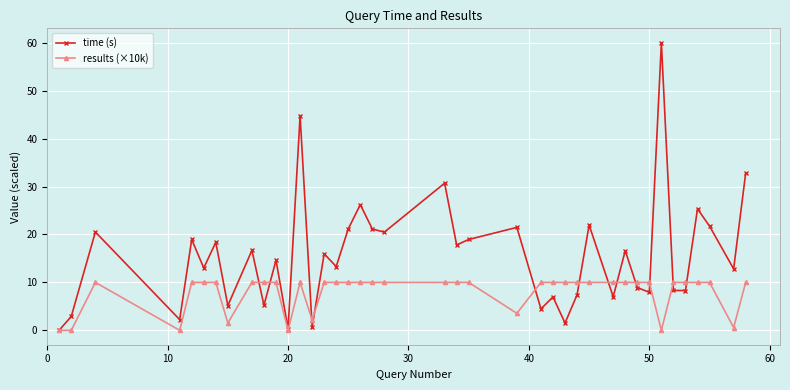

What is the maximum value for results (×10k)?

10.0